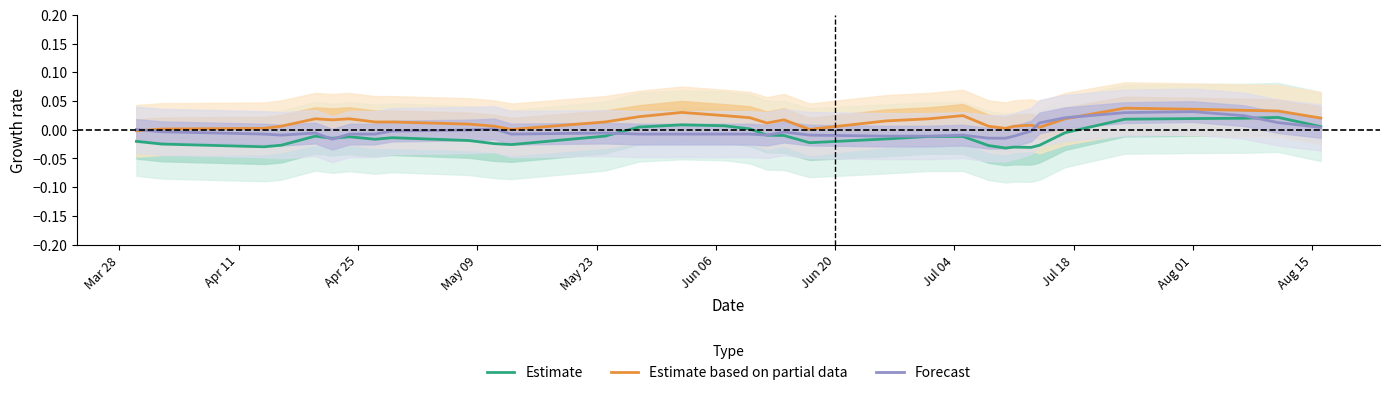

True or false: Estimate and Forecast cross at least once.

True